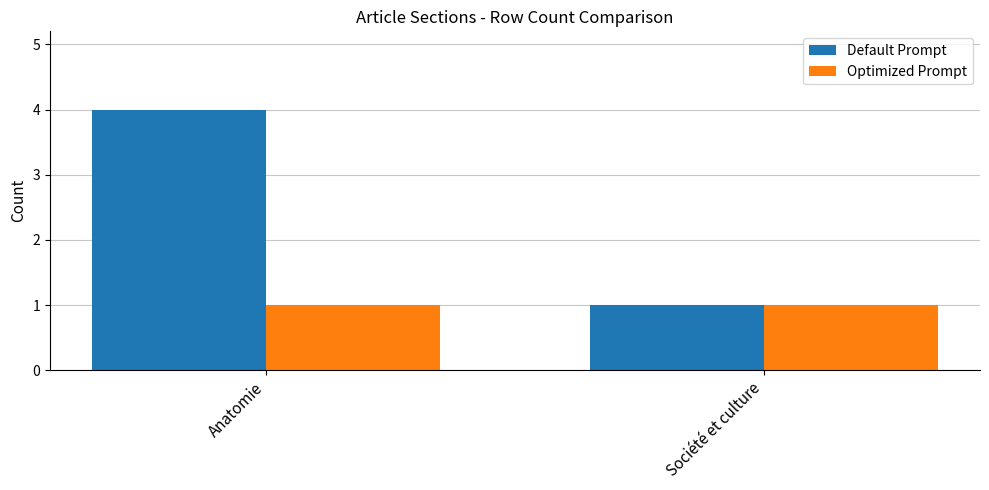

Reading right to left, list all the values displayed in this chart.

Default Prompt: 1	4
Optimized Prompt: 1	1